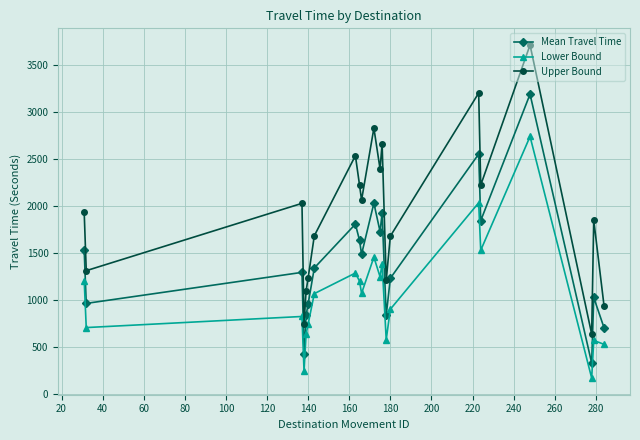

Which series has the largest range (max minus min)?

Upper Bound